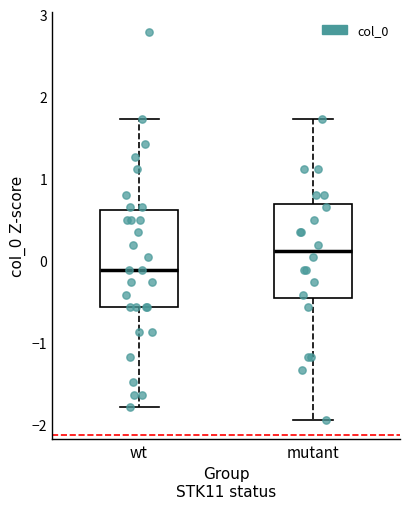

Which box has the highest median line?

mutant